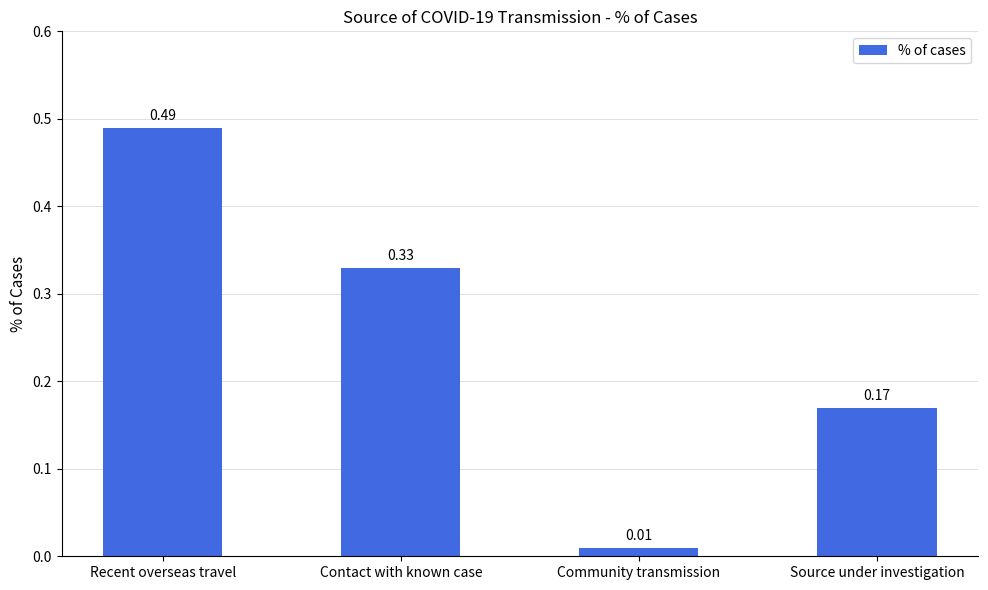

What is the label of the 4th bar from the right?

Recent overseas travel